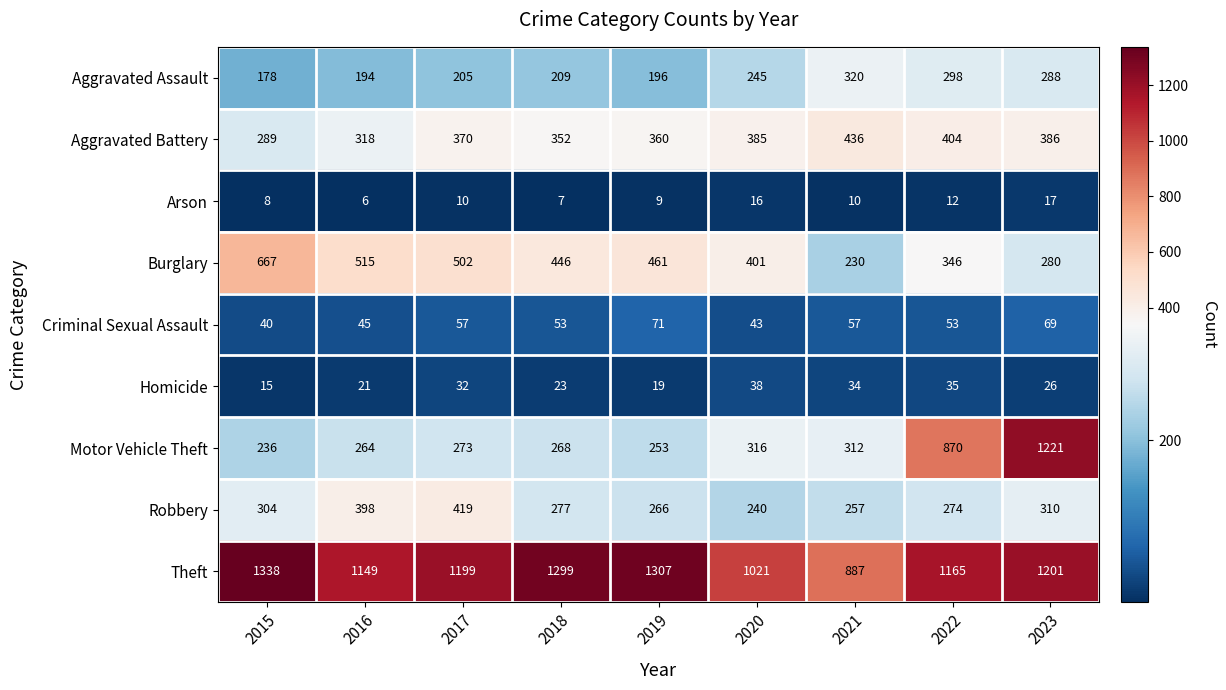

At which category does the chart reach its peak across all series?

2015